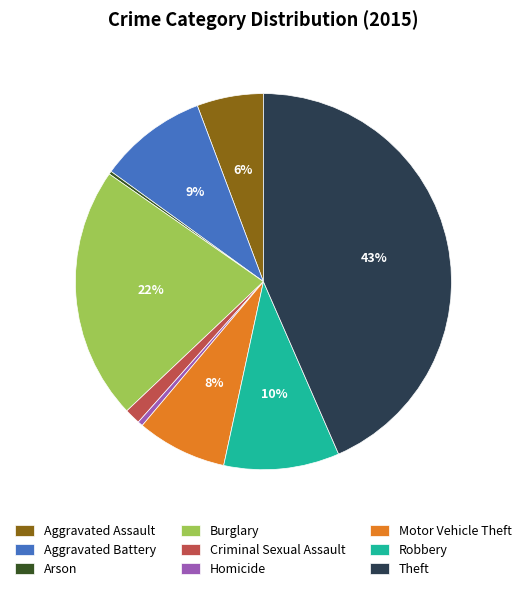

Which slice is the largest?

Theft